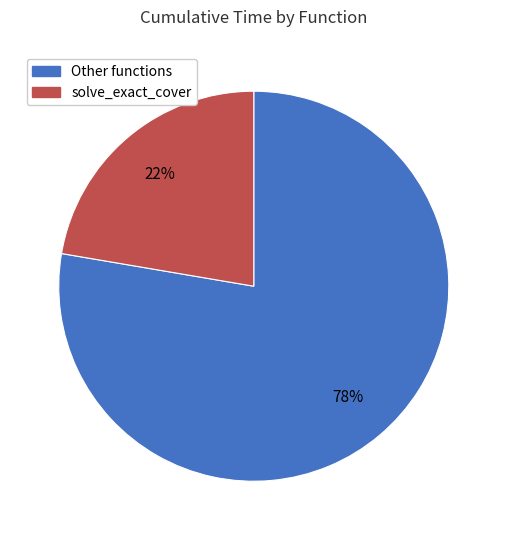

To the nearest percent, what is the average slice percentage?

50%